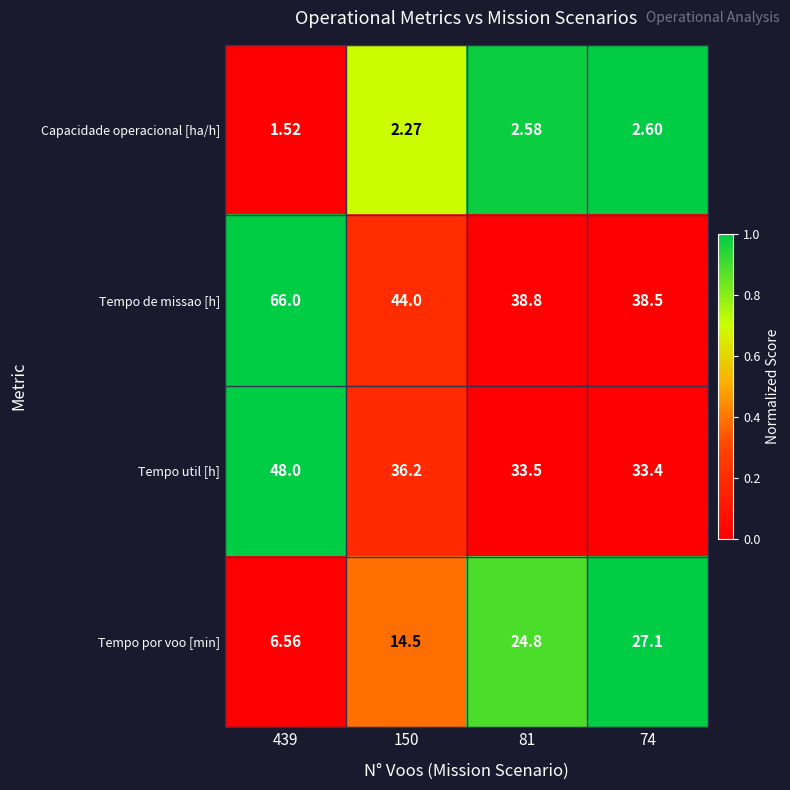

At 74, list the series in order from largest to smallest.

Tempo de missao [h], Tempo util [h], Tempo por voo [min], Capacidade operacional [ha/h]